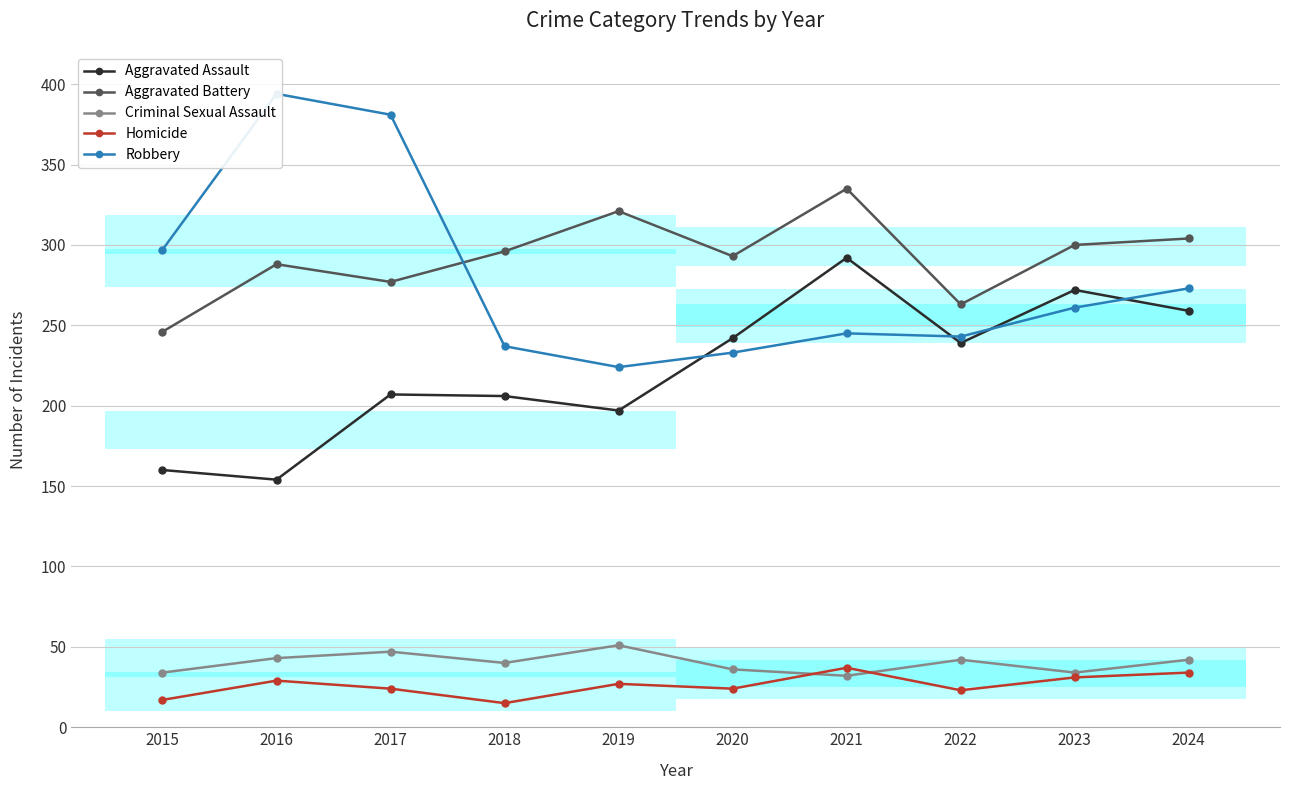

Which category has the lowest value in the Robbery series?

2019